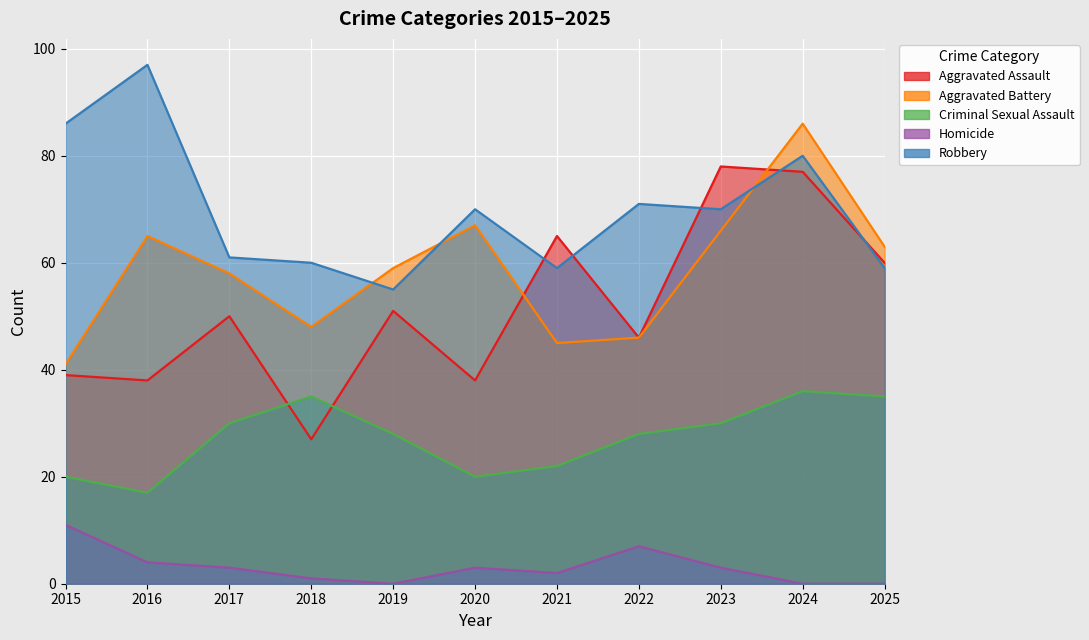

At which category is the sum across all series the highest?

2024